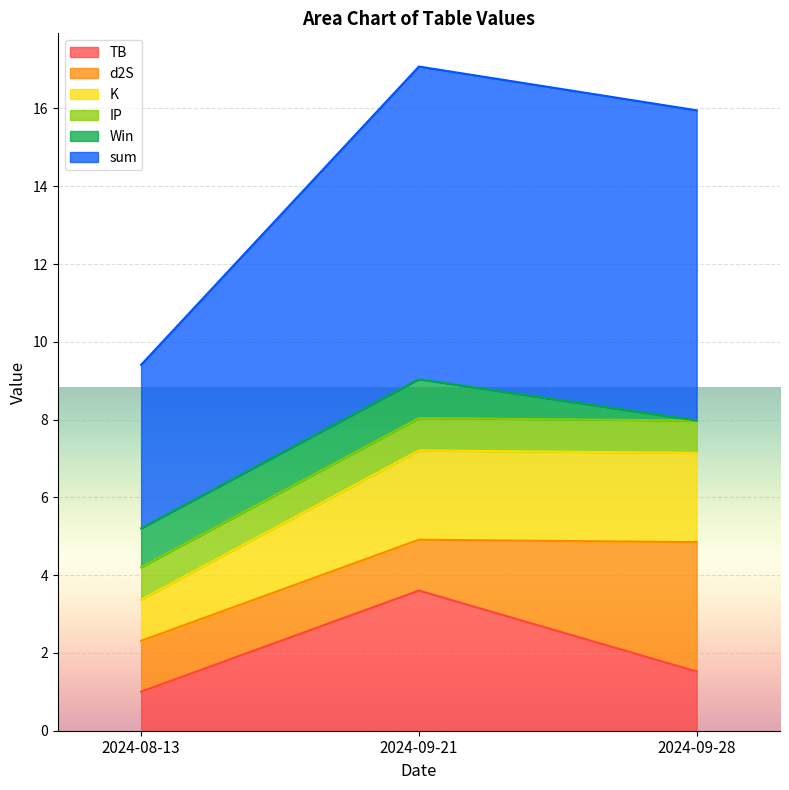

Where is TB nearest to the value 2?

2024-09-28